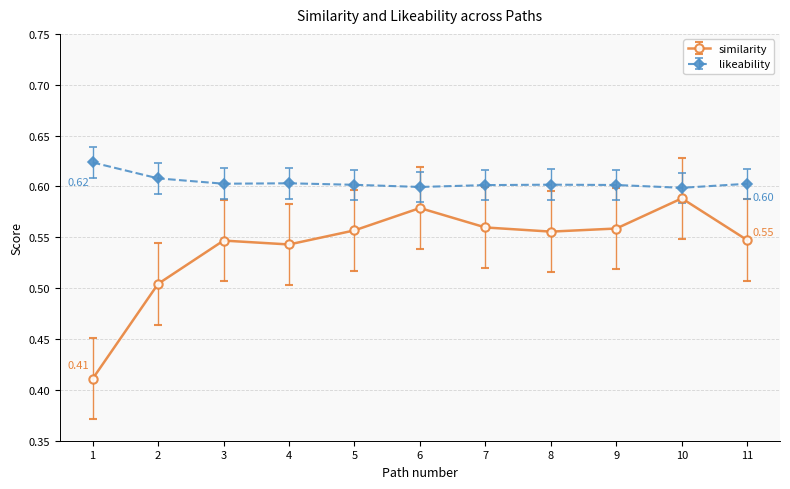

True or false: similarity and likeability intersect in this chart.

False